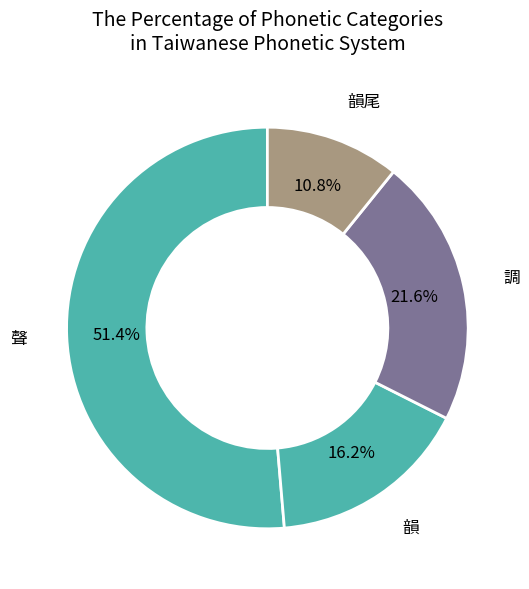

To the nearest percent, what is the difference between the largest and smallest slice percentages?

41%